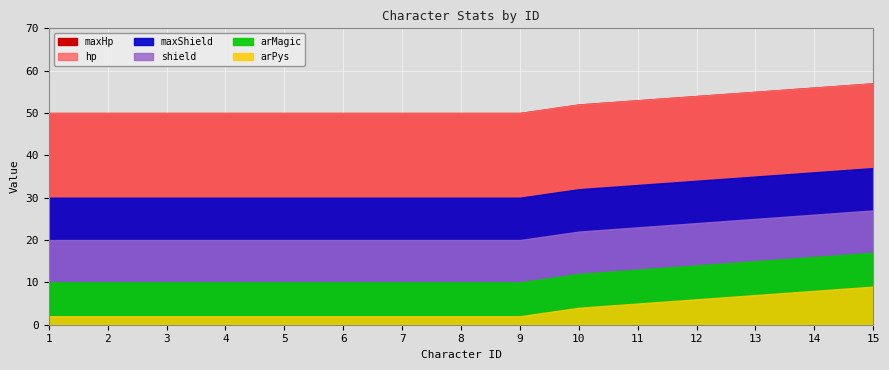

Is it true that maxHp equals 50 at 3?

True